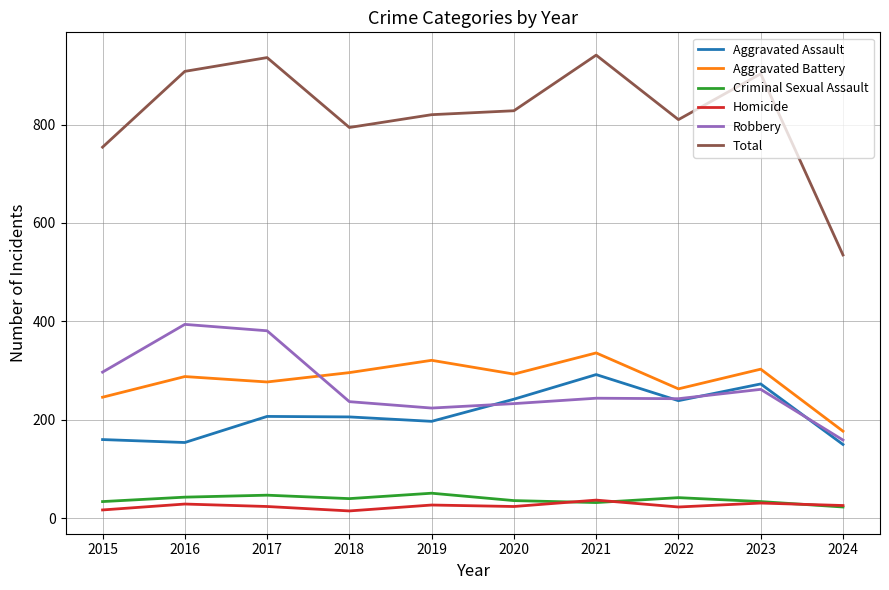

True or false: Aggravated Assault and Aggravated Battery cross at least once.

False